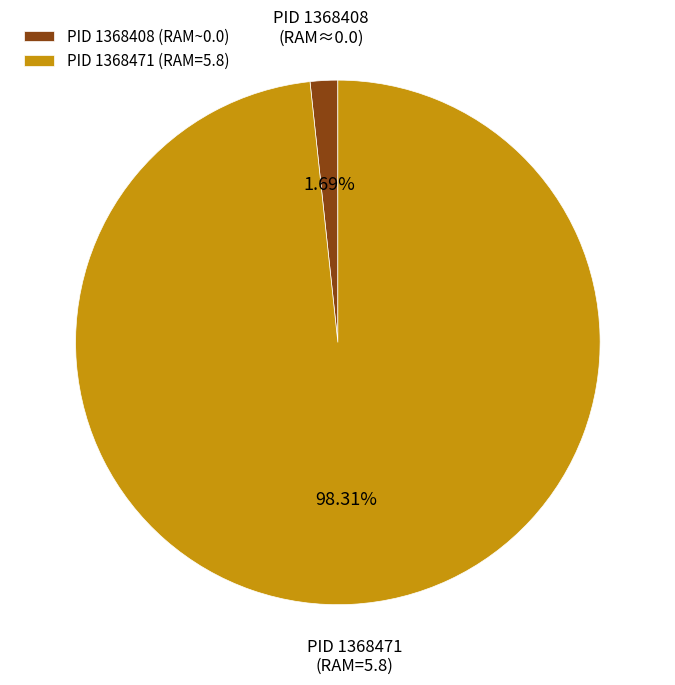

What is the largest slice in the pie chart?

PID 1368471 (RAM=5.8)